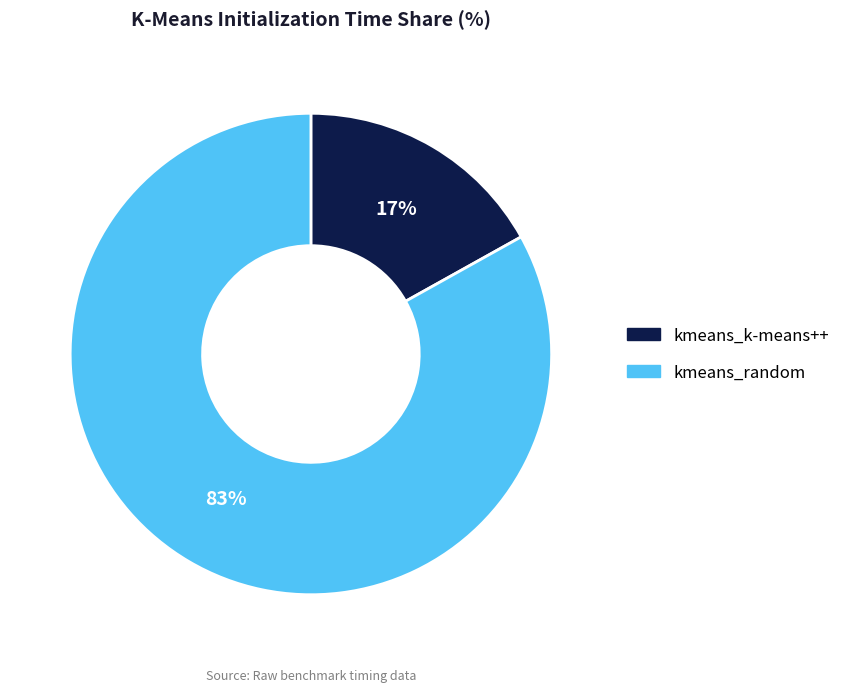

What is the largest slice in the pie chart?

kmeans_random